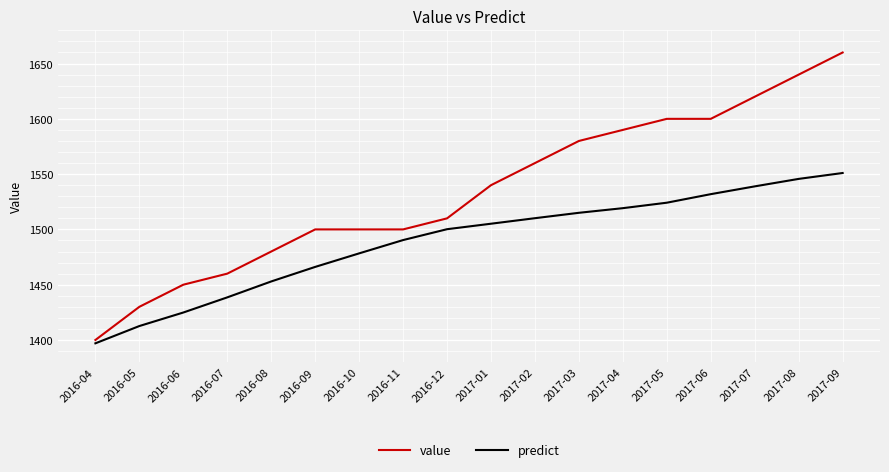

Reading left to right, list all the values displayed in this chart.

value: 1400.0	1430.0	1450.0	1460.0	1480.0	1500.0	1500.0	1500.0	1510.0	1540.0	1560.0	1580.0	1590.0	1600.0	1600.0	1620.0	1640.0	1660.0
predict: 1397.0	1412.6	1424.8	1438.5	1452.9	1466.1	1478.3	1490.4	1500.2	1505.2	1510.1	1515.0	1519.2	1524.2	1531.9	1538.9	1545.7	1551.0